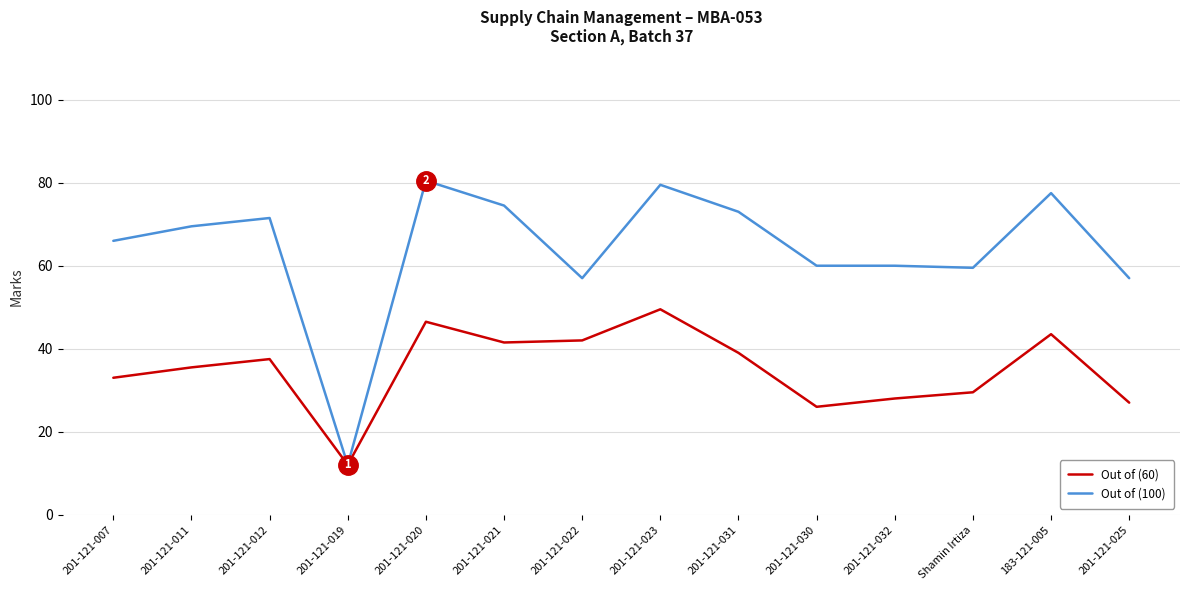

Which series has the widest spread of values?

Out of (100)